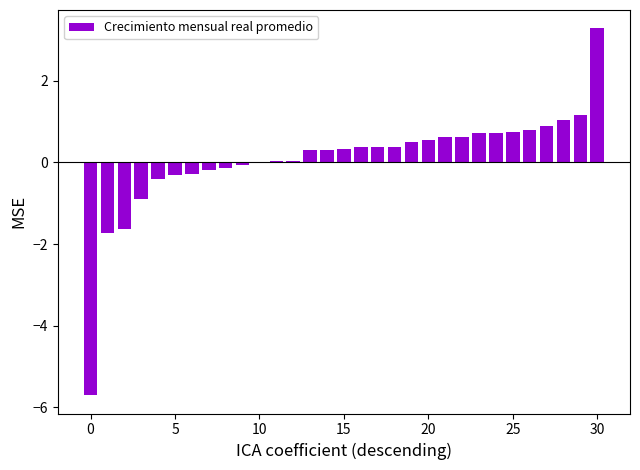

What is the greatest value displayed?

3.3